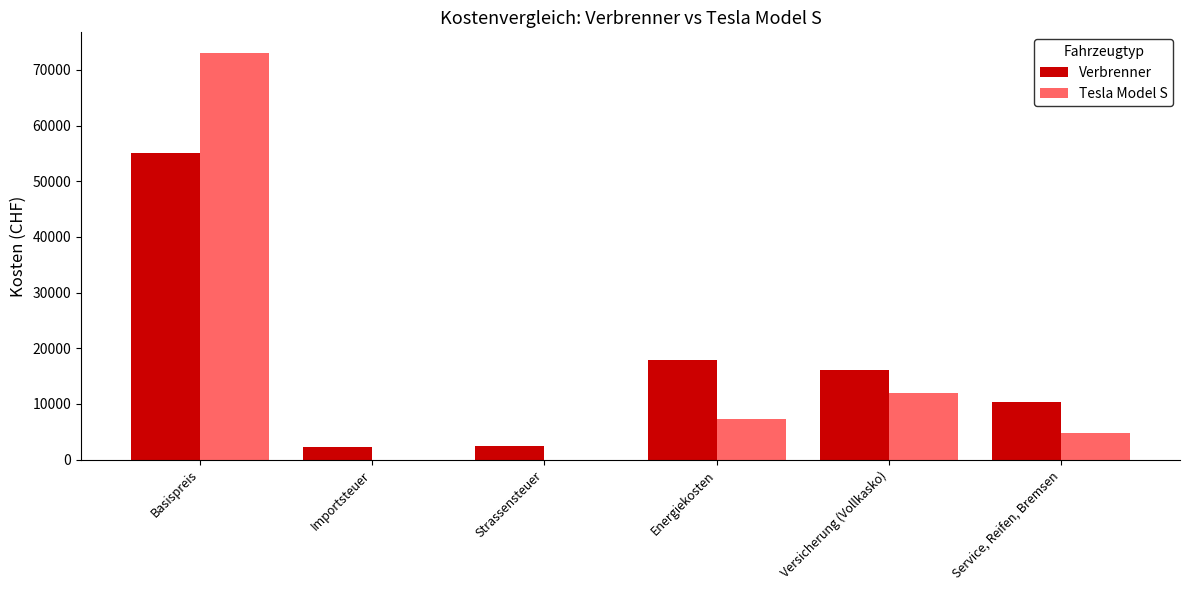

Between Basispreis and Service, Reifen, Bremsen, which series saw the biggest shift?

Tesla Model S